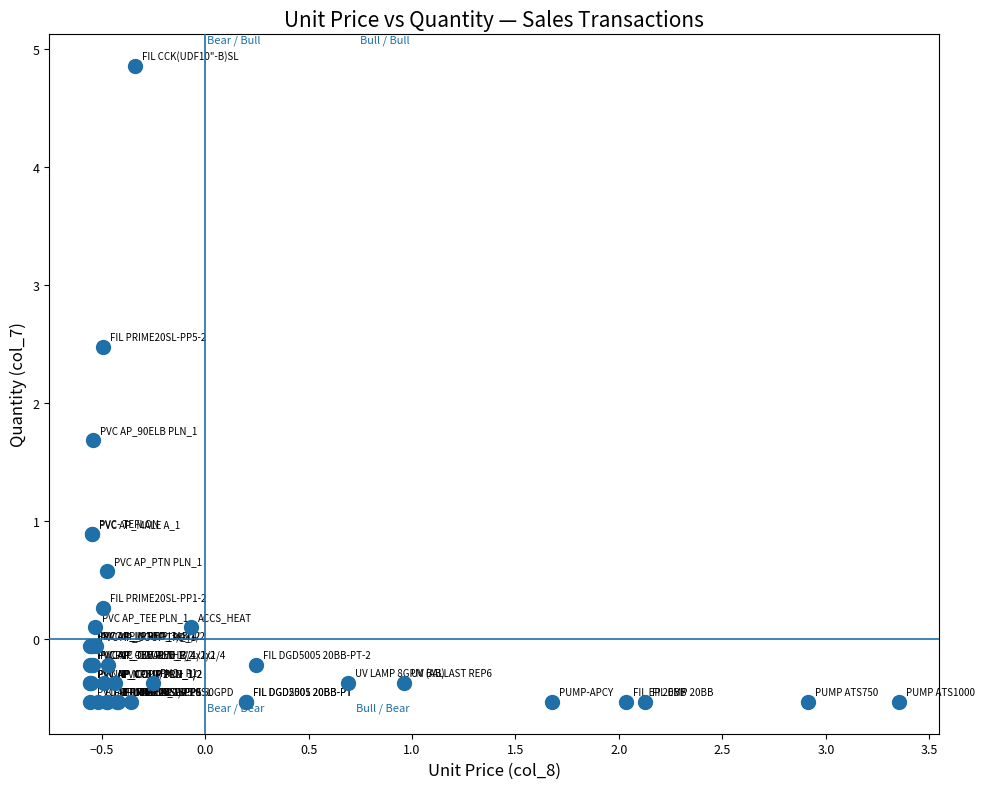

What Y value in the scatter plot is closest to 2?

1.7